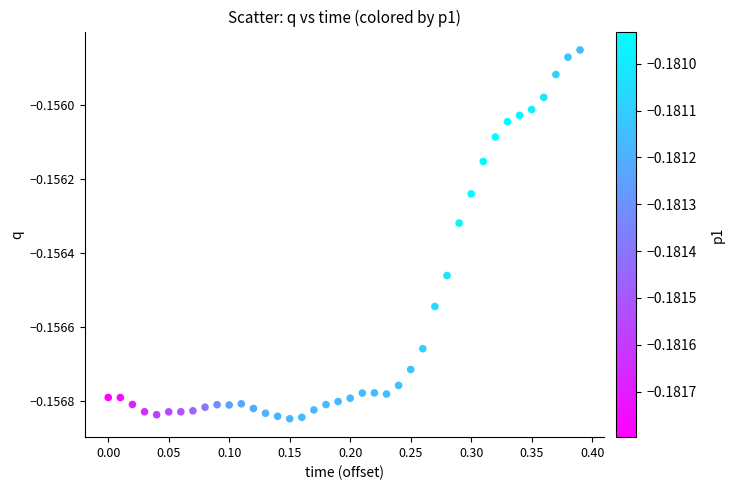

What is the range of X values (max minus min)?

0.4